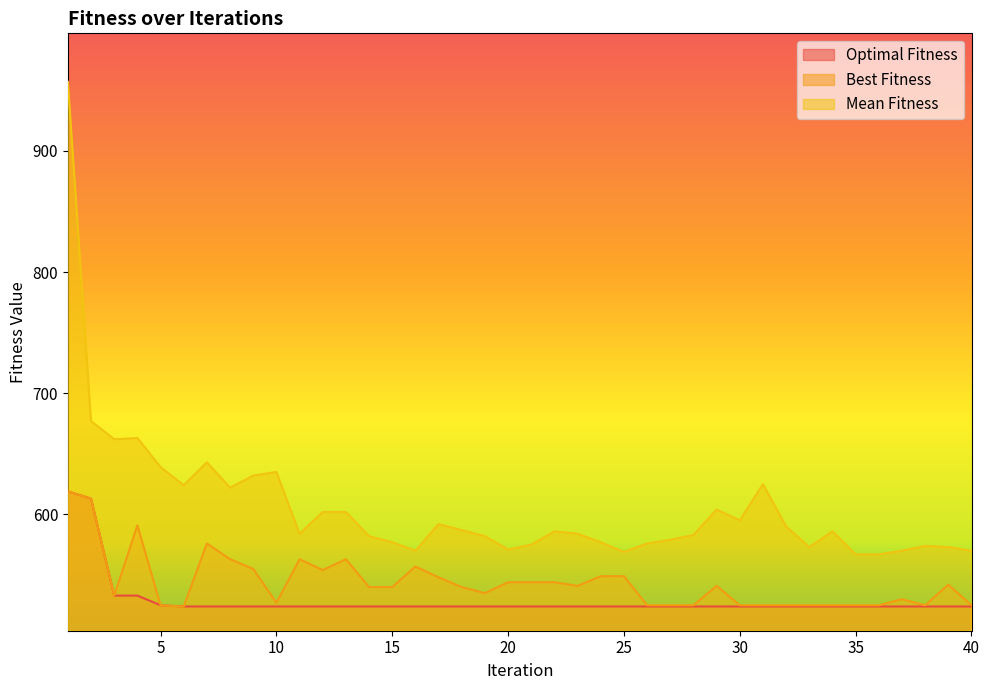

Which category has the lowest value across all series?

6